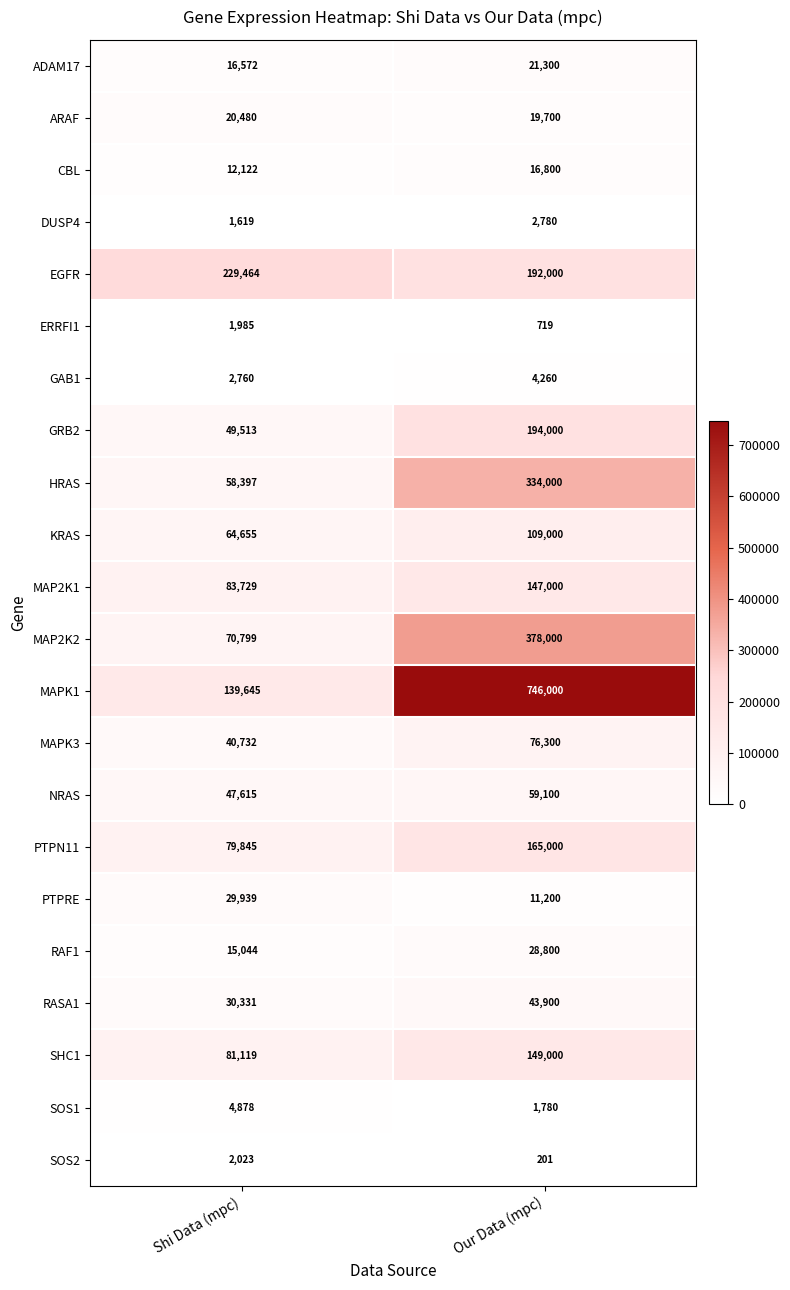

The PTPN11 series shows 24267 at Shi Data (mpc). True or false?

False